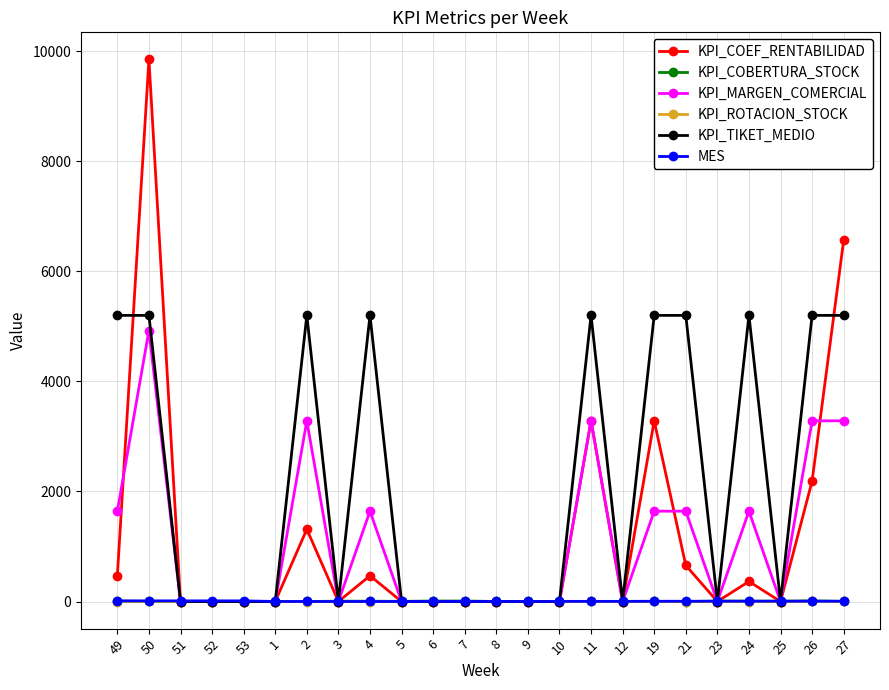

What is the maximum value shown in the chart?

9851.0